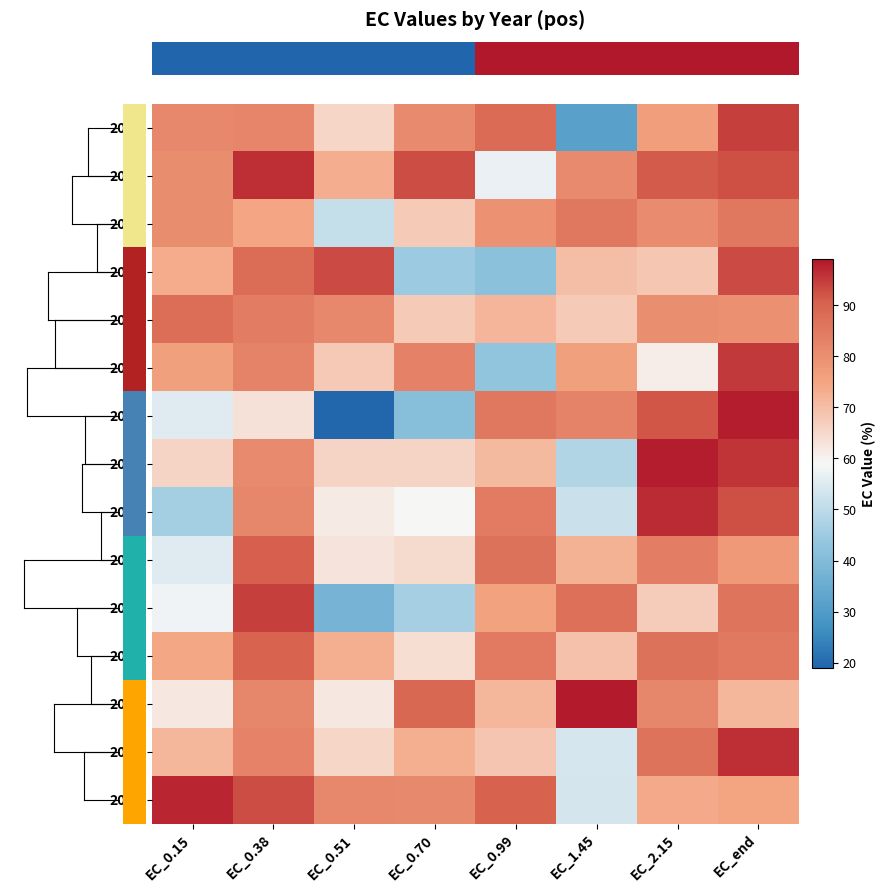

Reading left to right, what are all the values shown in this chart?

row_0: 81.7	82.3	65.5	81.1	88.1	31.6	76.5	94.4
row_1: 80.3	96.3	73.1	92.9	56.9	81.1	91.3	92.7
row_2: 80.3	74.8	51.0	67.6	79.1	85.4	80.6	85.3
row_3: 73.6	88.0	93.2	44.6	41.9	70.2	68.1	93.3
row_4: 87.4	84.0	81.8	67.7	71.7	67.5	80.2	79.3
row_5: 76.1	82.7	67.9	83.3	42.9	75.9	60.9	95.2
row_6: 55.4	63.3	19.4	41.0	85.4	82.7	92.1	98.1
row_7: 65.7	81.1	65.6	65.6	70.7	48.3	98.1	95.7
row_8: 45.9	82.1	61.4	59.2	84.5	51.9	96.7	92.7
row_9: 55.5	90.7	62.6	64.5	86.6	72.2	84.0	77.7
row_10: 57.9	94.6	37.5	46.4	75.5	87.0	67.4	86.0
row_11: 74.6	89.8	73.0	63.7	84.9	69.5	86.6	85.0
row_12: 61.8	82.1	61.8	88.8	71.4	98.6	81.8	71.2
row_13: 71.5	83.0	65.5	72.8	68.5	53.9	86.4	96.4
row_14: 97.3	92.8	81.7	81.4	90.2	53.5	73.7	75.1